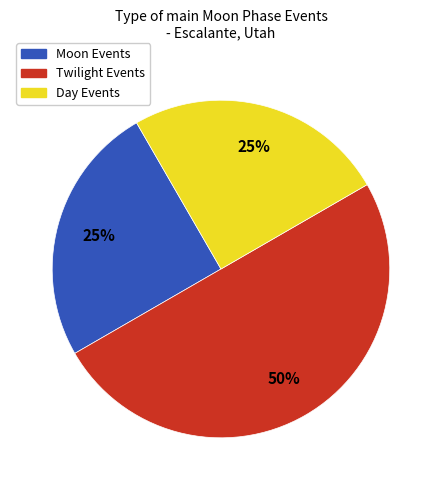

To the nearest percent, what is the difference between the largest and smallest slice percentages?

25%